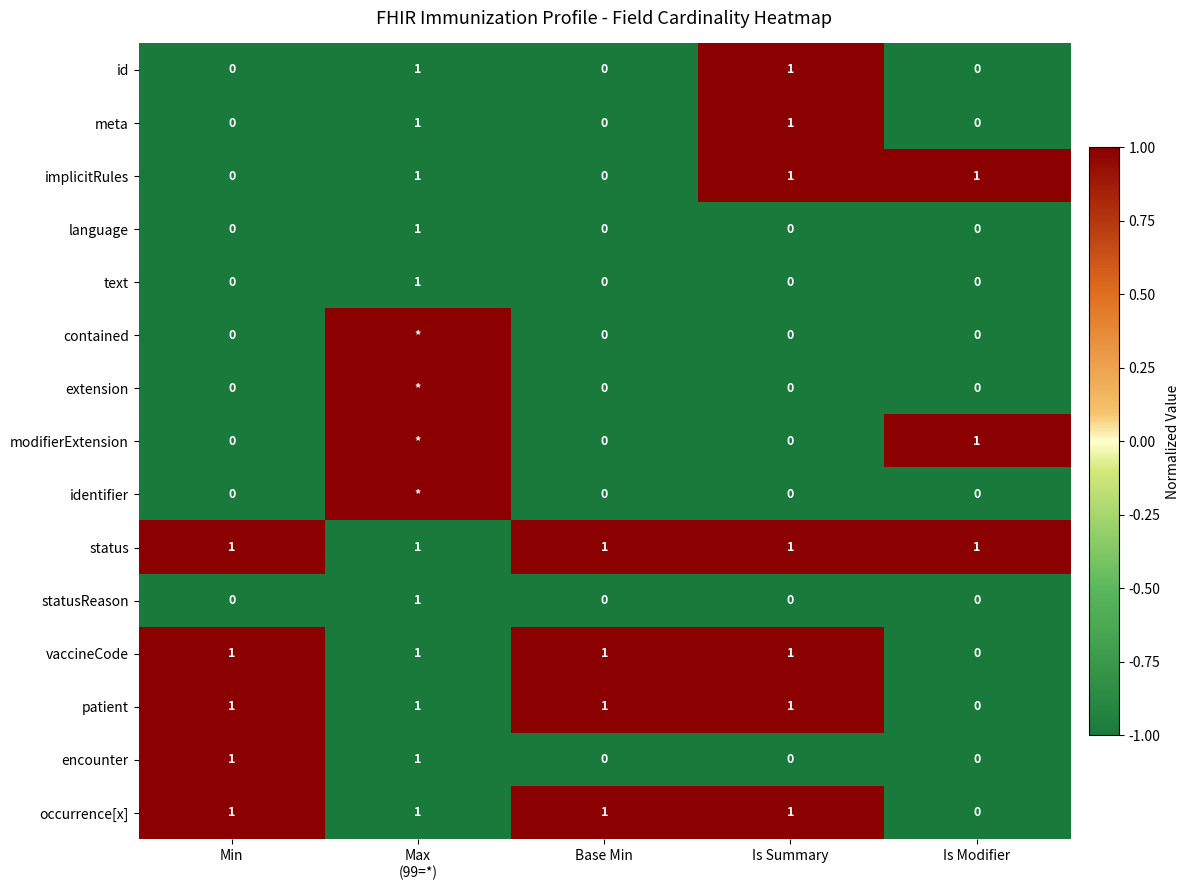

The implicitRules series shows 1 at Is Modifier. True or false?

True